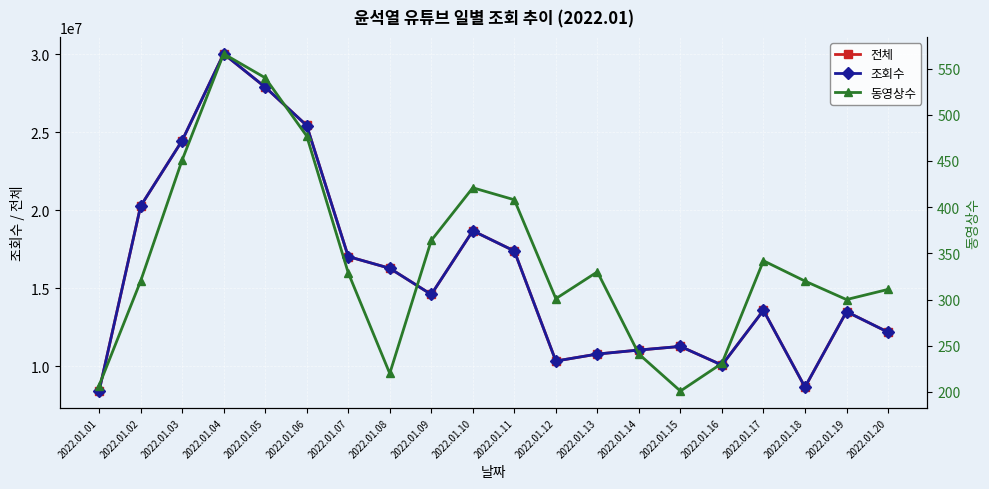

The value of 동영상수 at 2022.01.06 is 477. True or false?

True